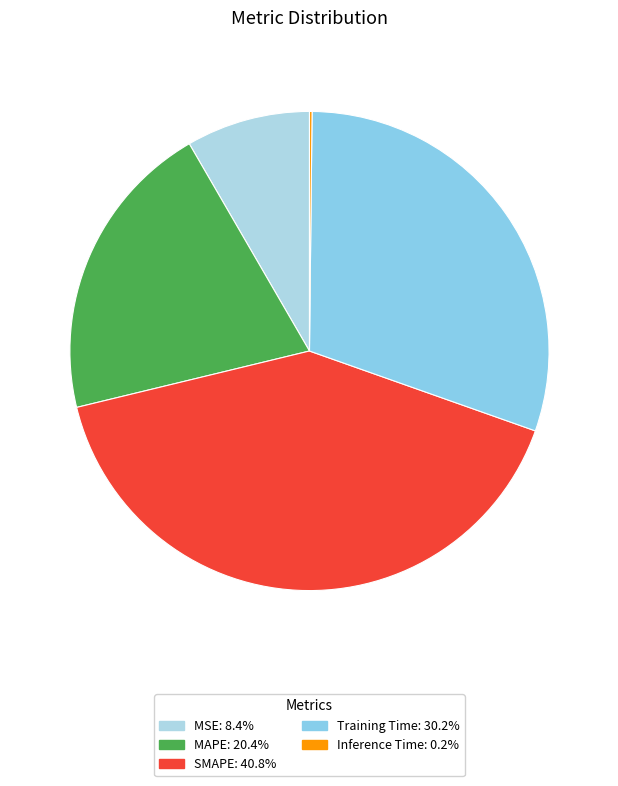

Is there any slice that represents more than half of the pie?

No